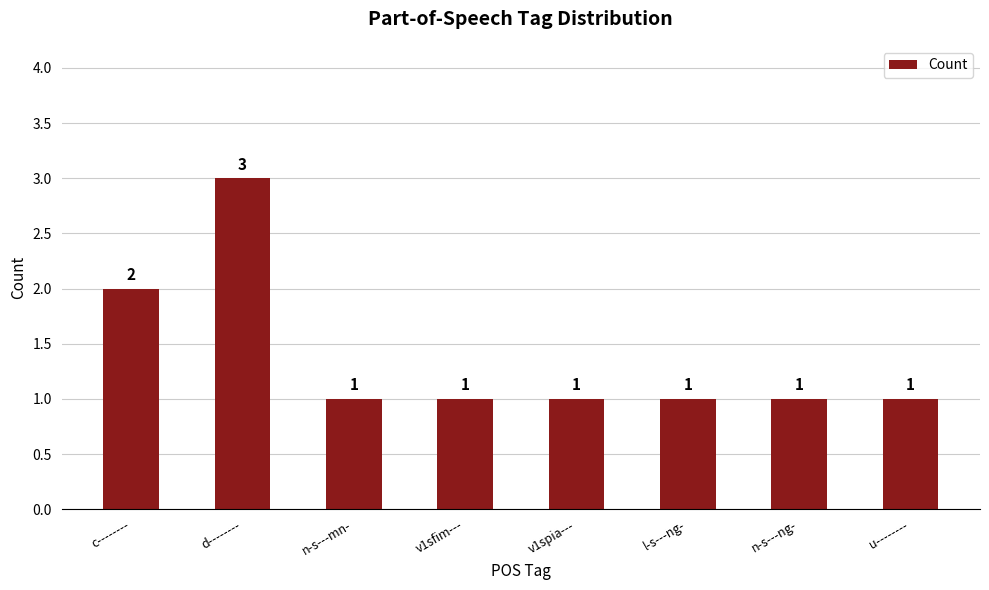

At which label is the value closest to 2?

c--------